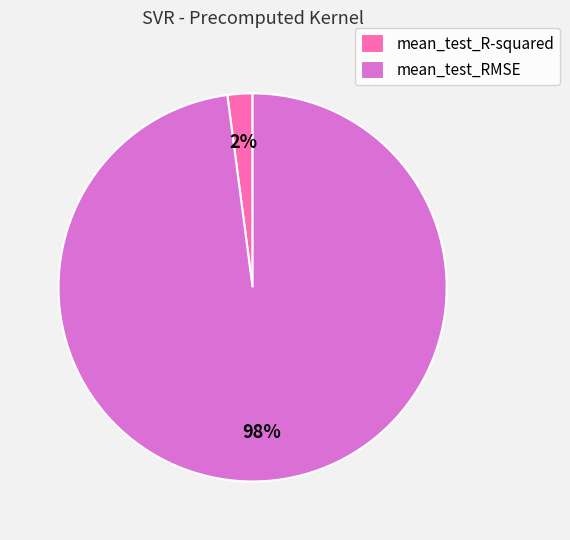

Which slice is the largest?

mean_test_RMSE